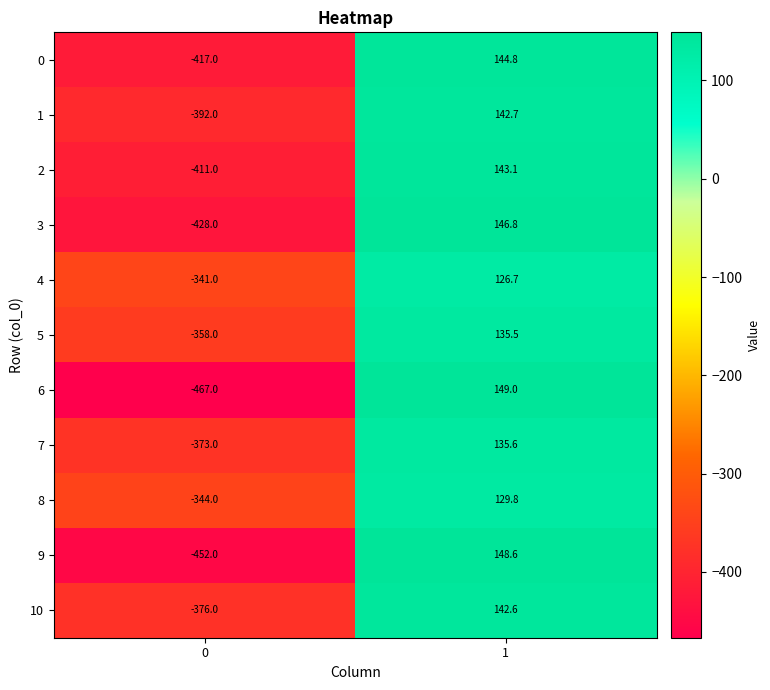

Which series has the largest total across all categories?

8